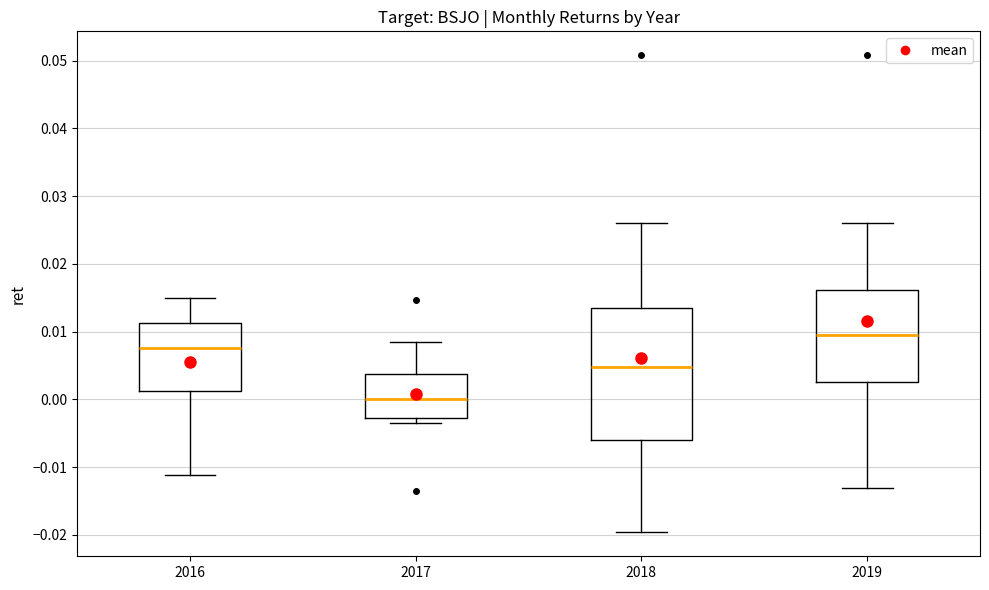

Where is the lower edge of the box at x = 2019 on the y-axis? The values are not printed on the chart, so give them approximately, as read against the axis.

0.003